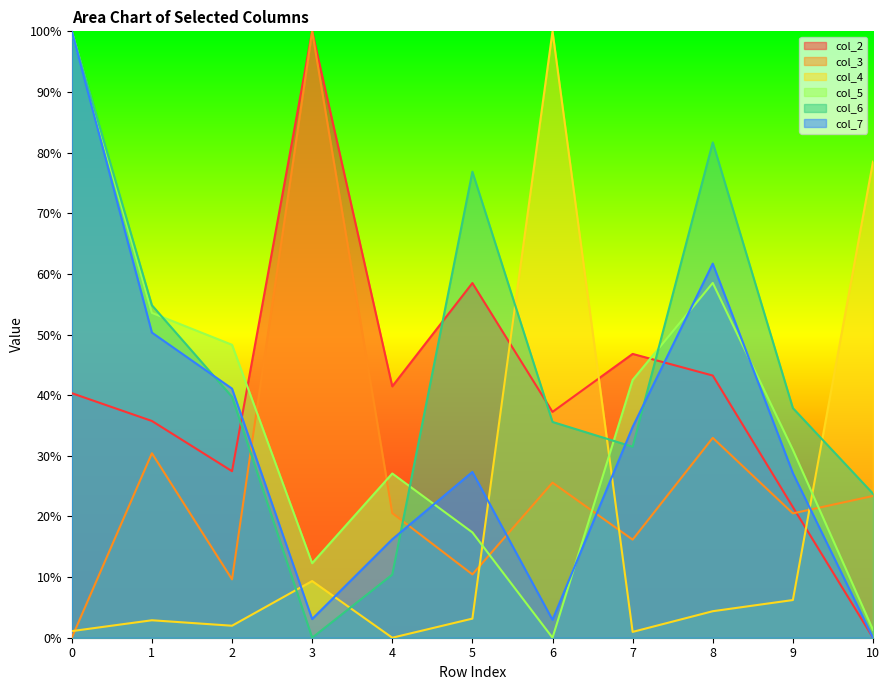

Which series ends up on top after the final intersection of col_5 and col_2?

col_5